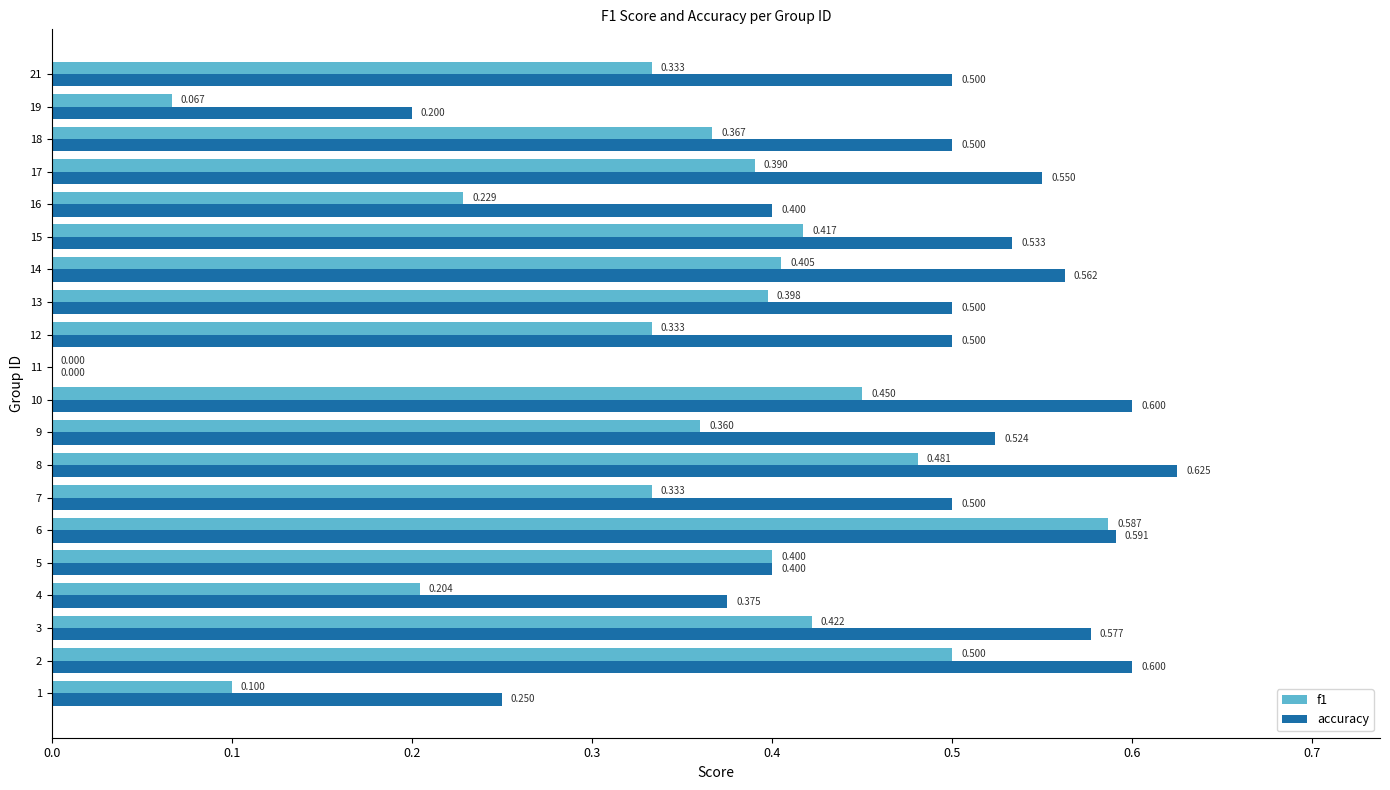

Is the value of f1 at 12 greater than the value of accuracy at 5?

No